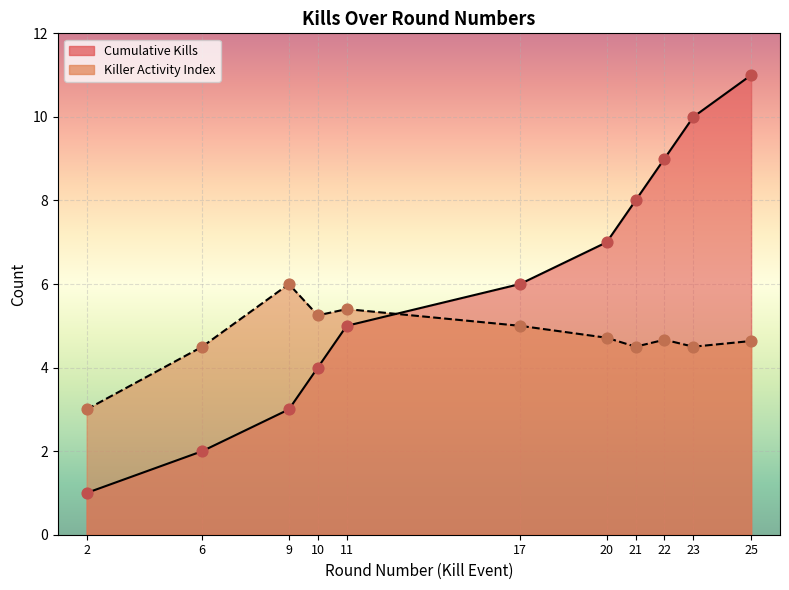

Approximately how many times larger is the value at 22 compared to 17?

1.5